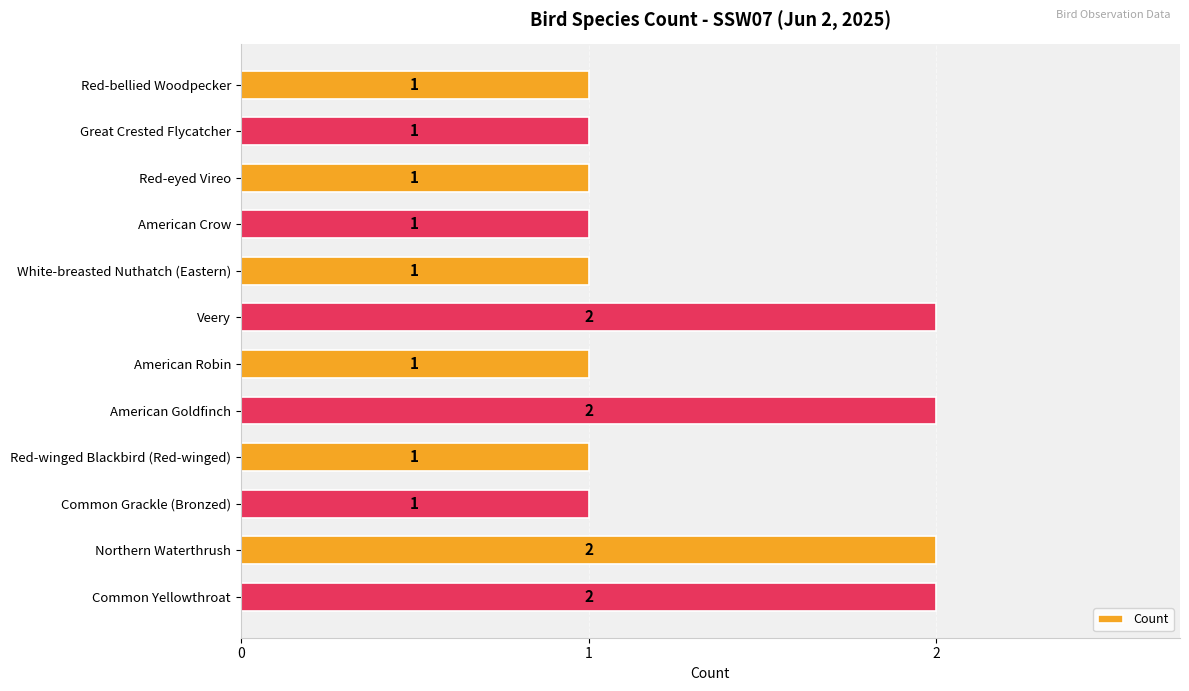

Approximately how many times larger is the value at Northern Waterthrush compared to American Crow?

2.0